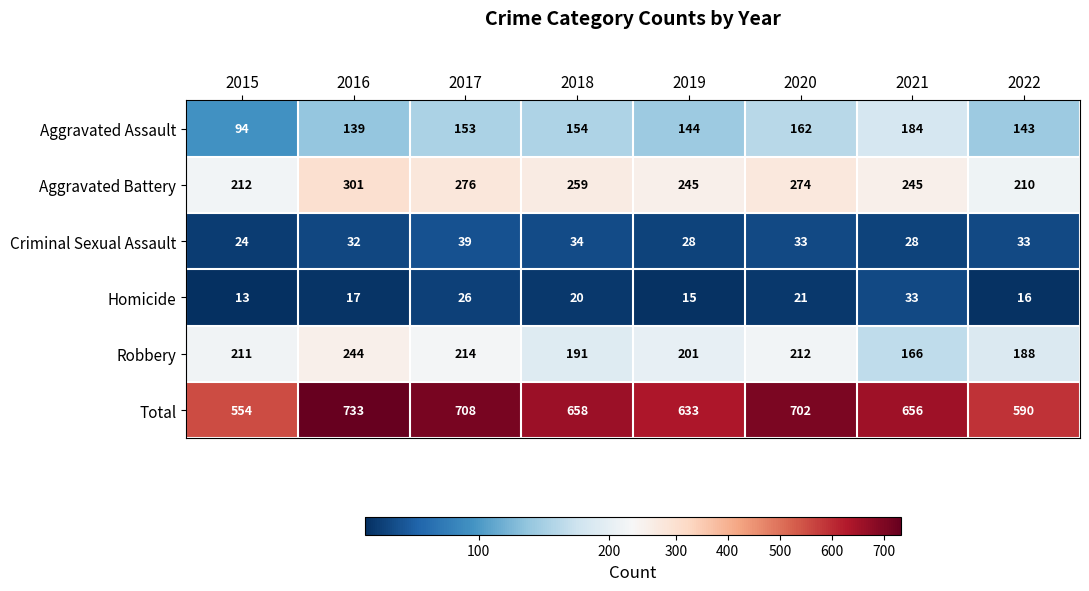

At how many categories does at least one series exceed 150?

8